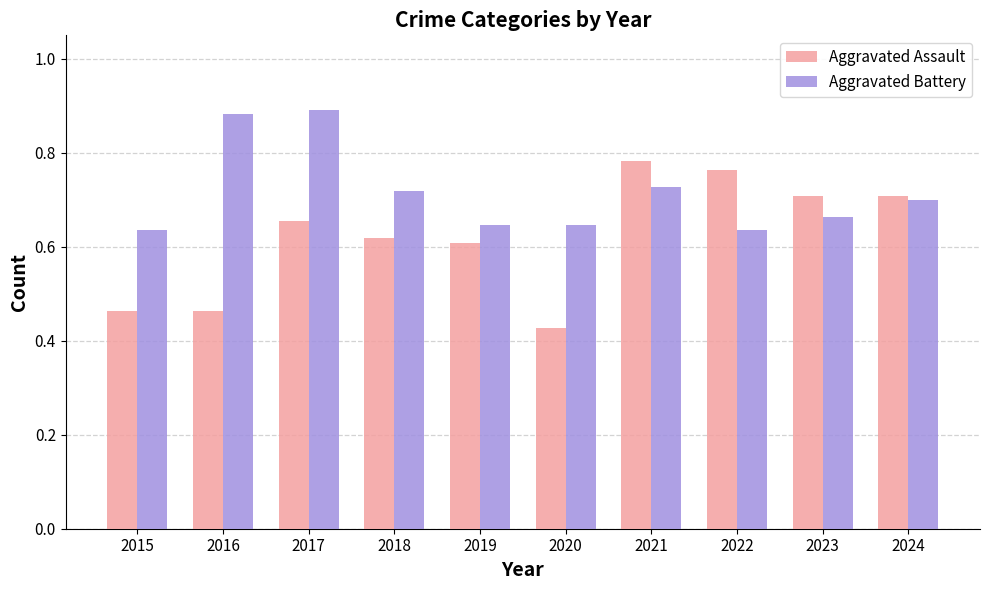

How many groups of bars are there?

10